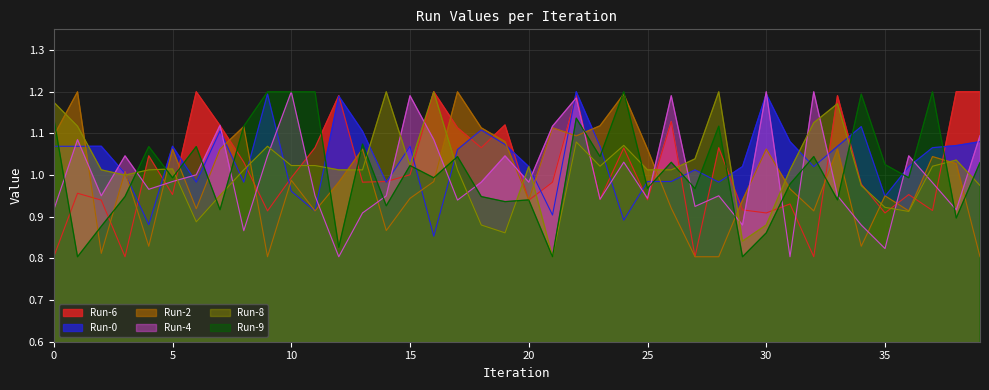

Does the chart display data point markers on the line(s)?

No